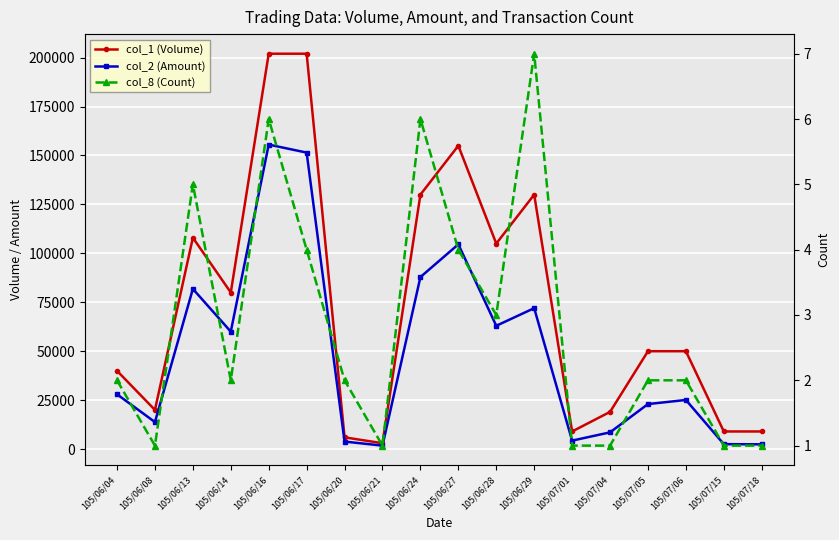

True or false: col_8 (Count) and col_1 (Volume) intersect in this chart.

False